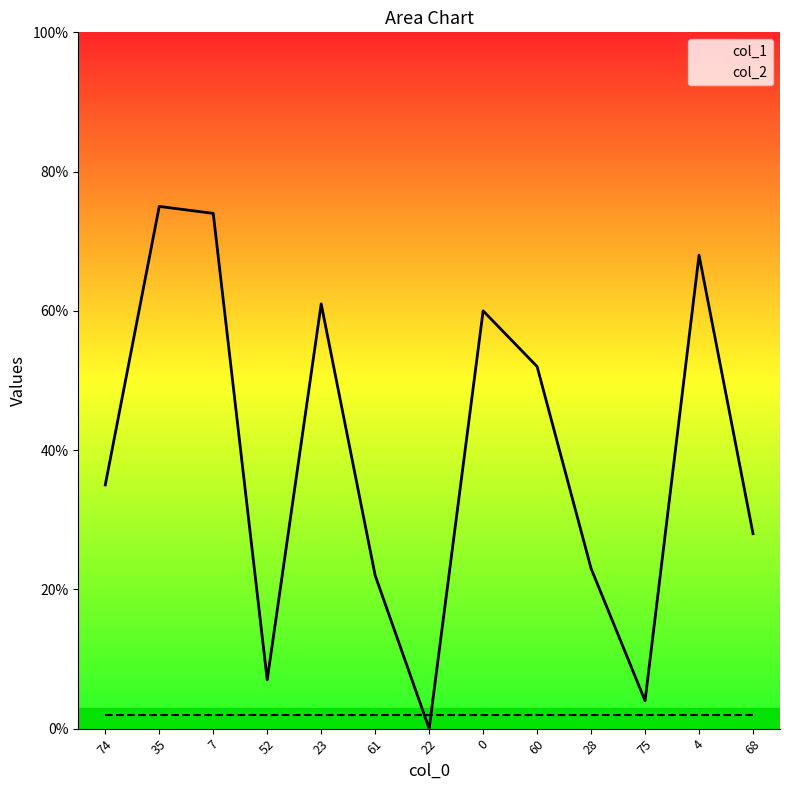

What is the value of the col_1 point at the 4th from the left?

7